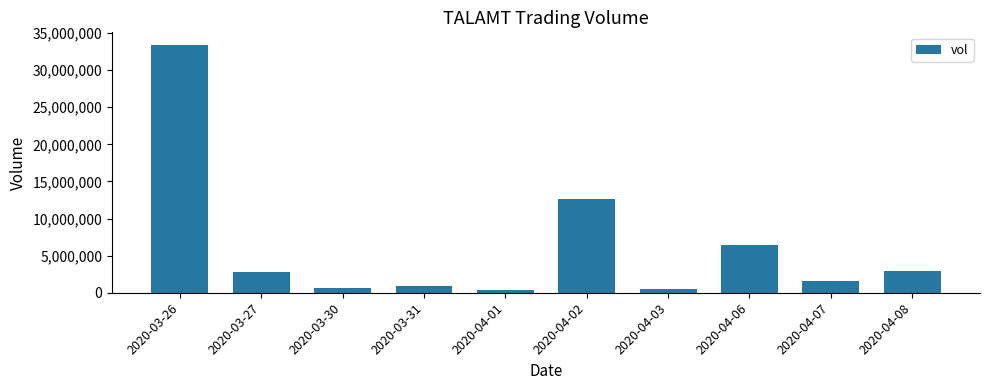

The value at 2020-03-26 is 55189163. True or false?

False